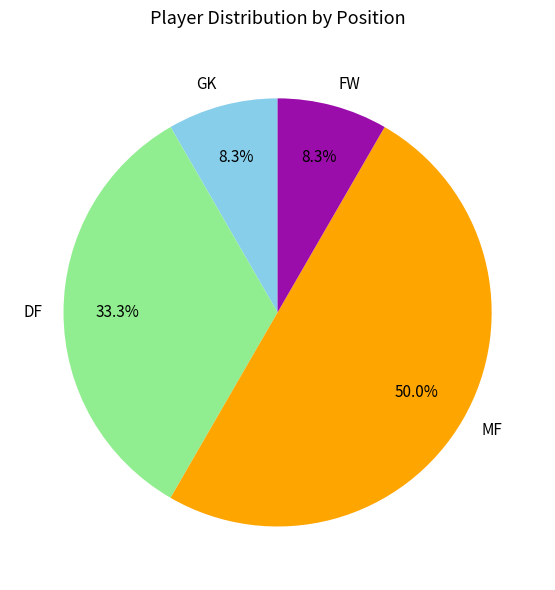

To the nearest percent, what is the average slice percentage?

25%